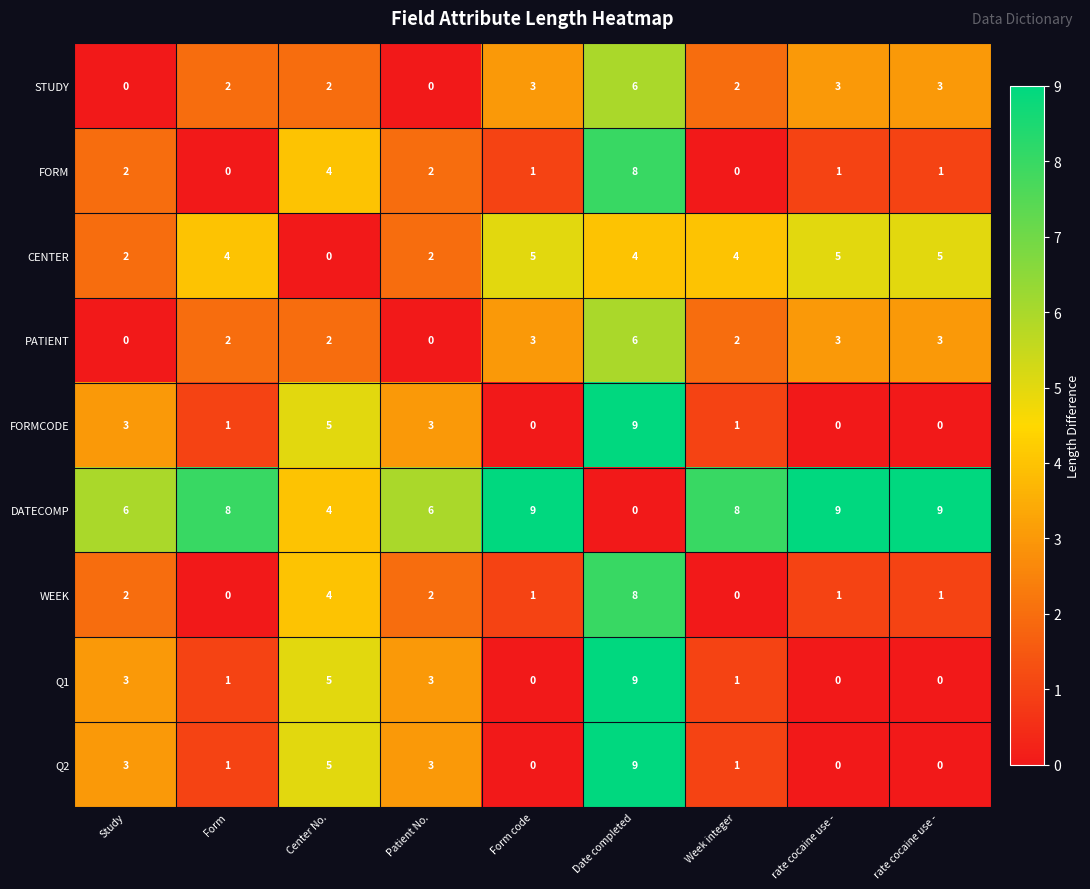

How many categories are shown in the chart?

9